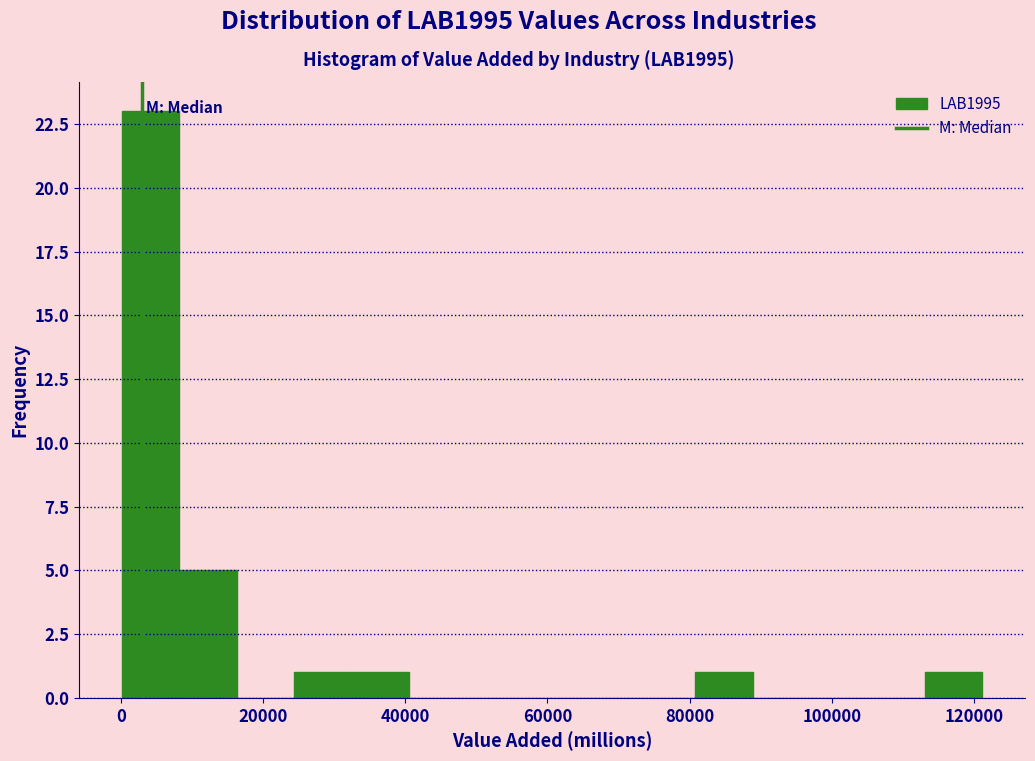

What is the height of the bar covering 0 to 8000 on the x-axis? Neither the bar edges nor the heights are printed on the chart, so give them approximately, as read against the axes.

23